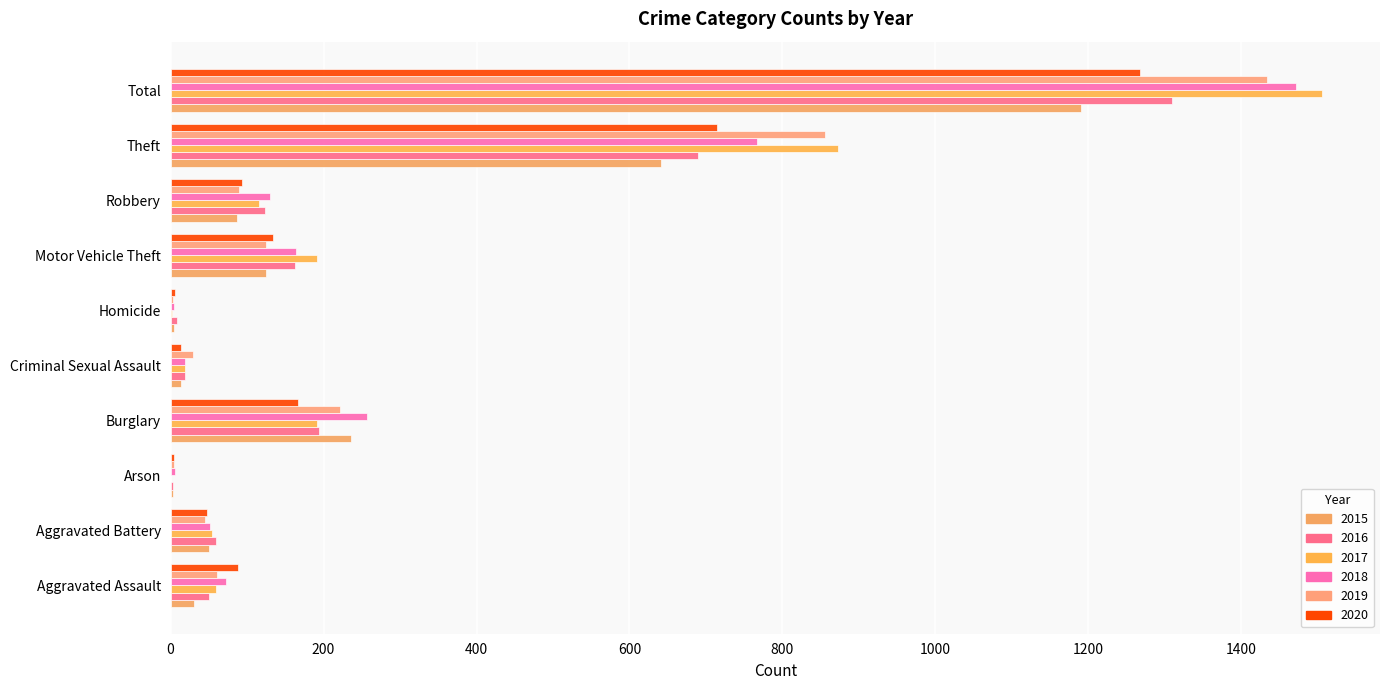

Count the number of categories in the chart.

10